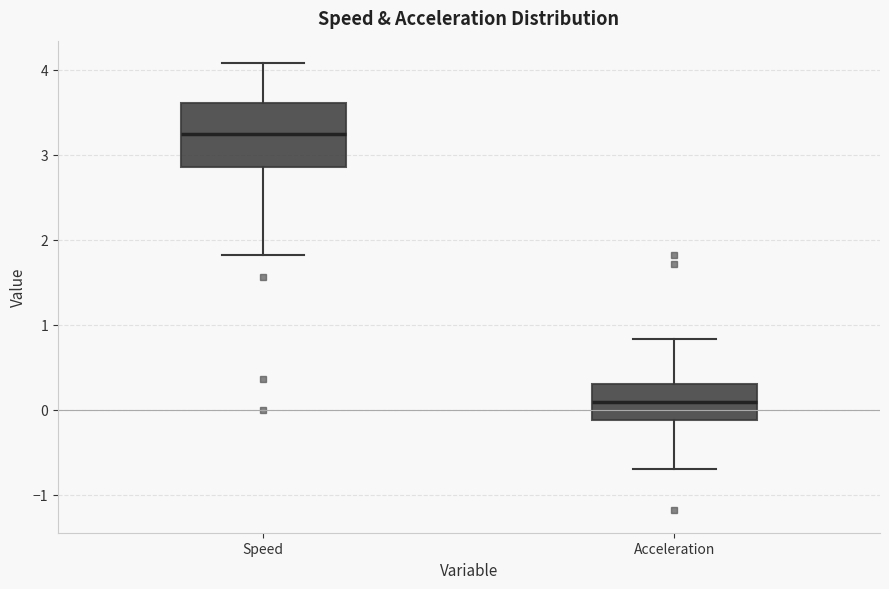

Where does the lower whisker of the box for Acceleration end on the y-axis? The values are not printed on the chart, so give them approximately, as read against the axis.

-0.7